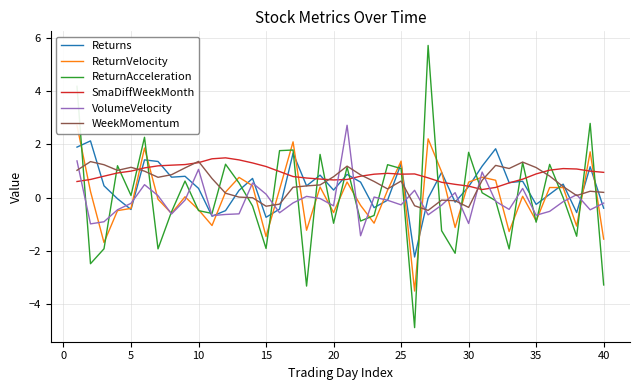

What is the difference between the maximum and minimum values in the VolumeVelocity series?

4.1